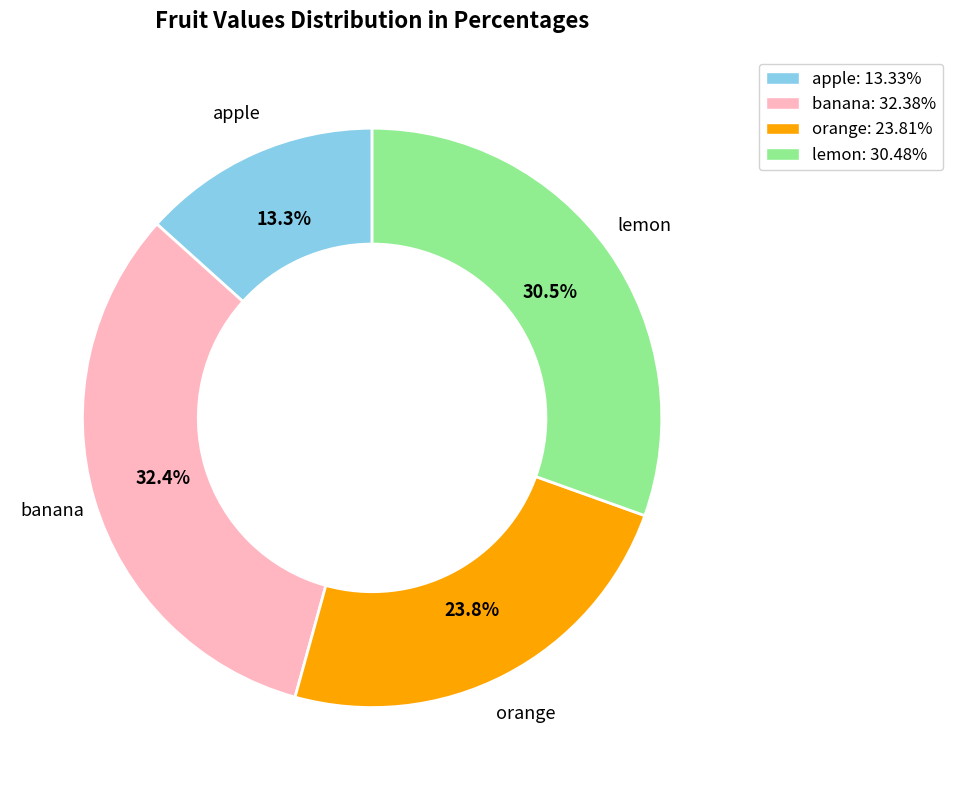

Rank the categories by value from highest to lowest.

banana, lemon, orange, apple